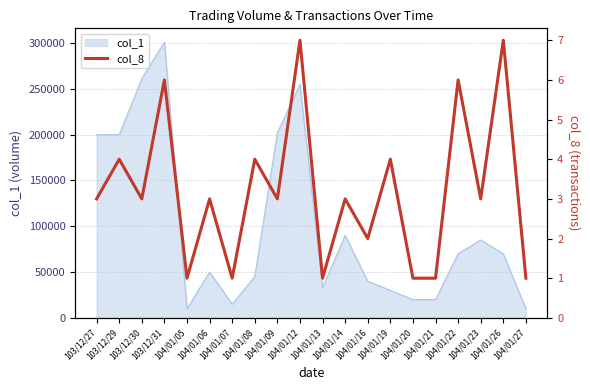

How many lines are shown in the chart?

1